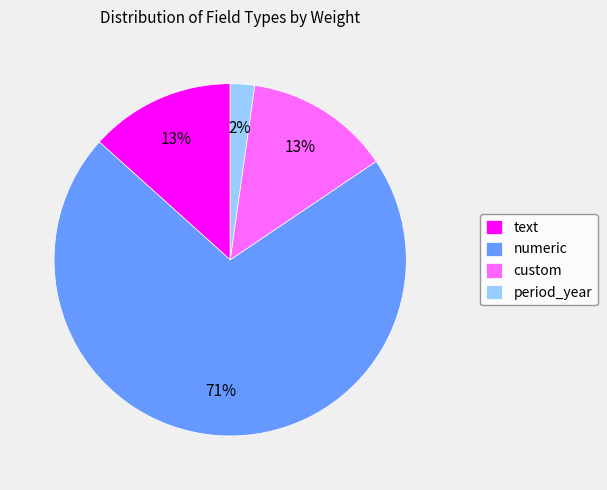

Combined, do period_year and custom account for over 50%?

No